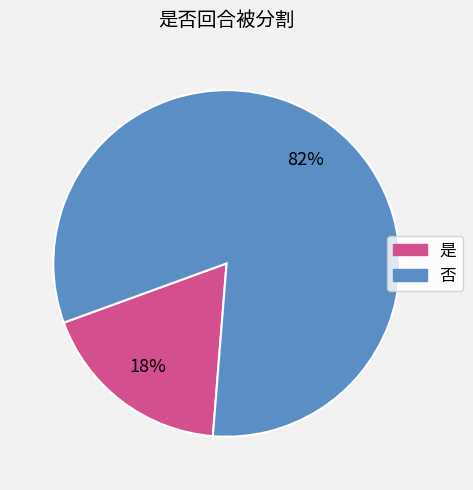

Is the sum of 否 and 是 greater than half?

Yes